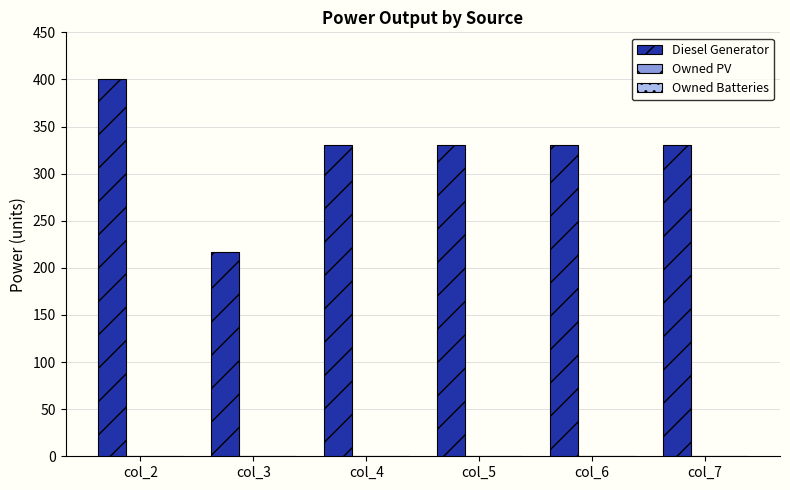

Approximately how many times larger is the value at col_6 compared to col_5?

1.0